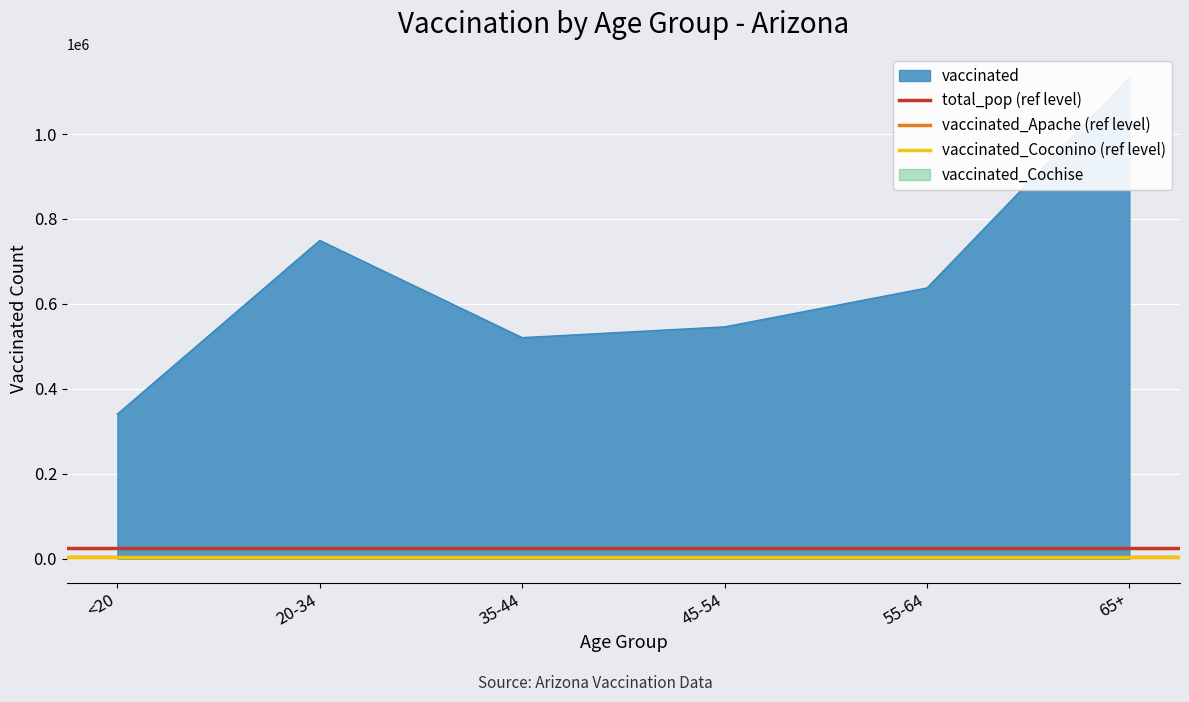

What is the sum of all vaccinated_Coconino (ref level) values?

6191.5